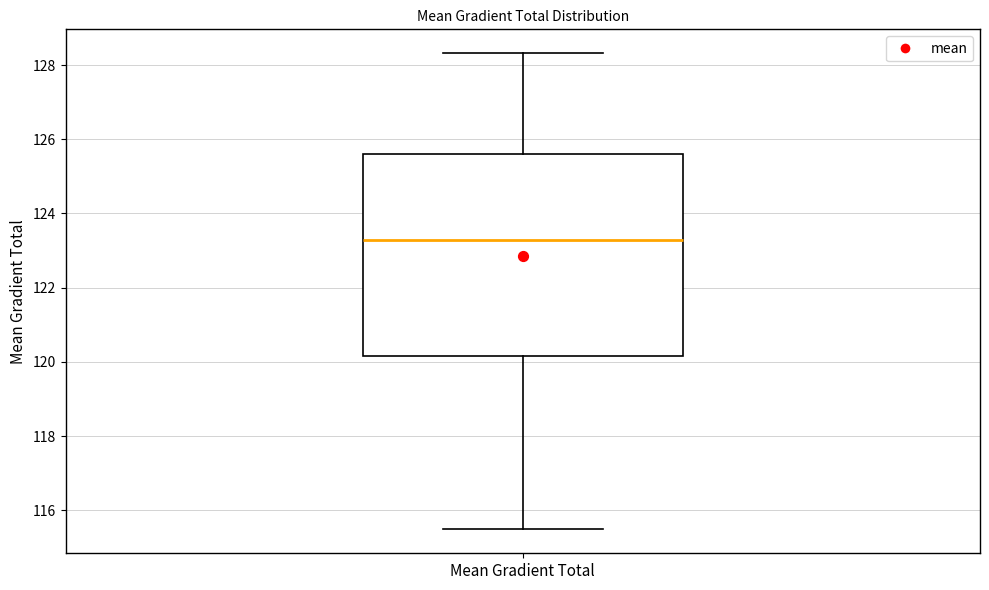

Where is the upper edge of the box for Mean Gradient Total on the y-axis? The values are not printed on the chart, so give them approximately, as read against the axis.

125.6